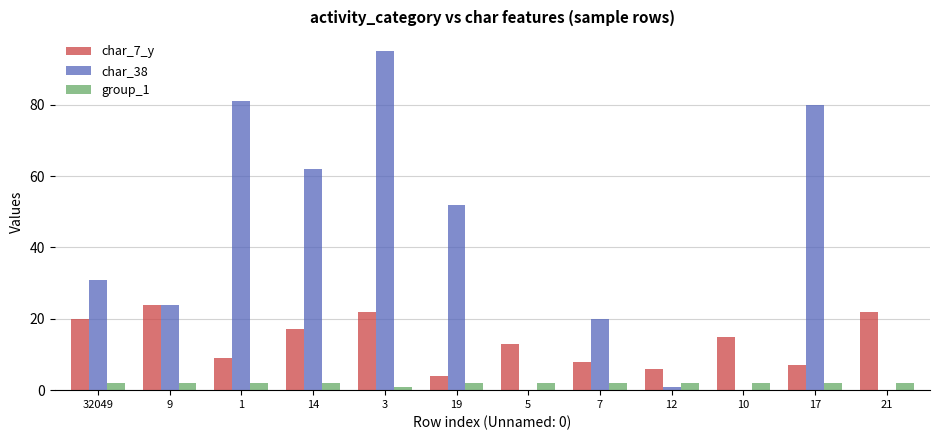

What is the total value across all series at 7?

30